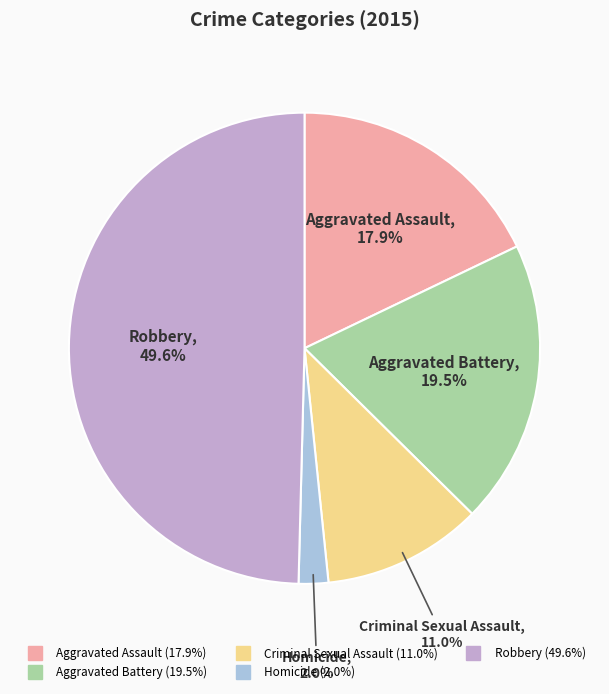

To the nearest percent, what portion does Criminal Sexual Assault represent?

11%